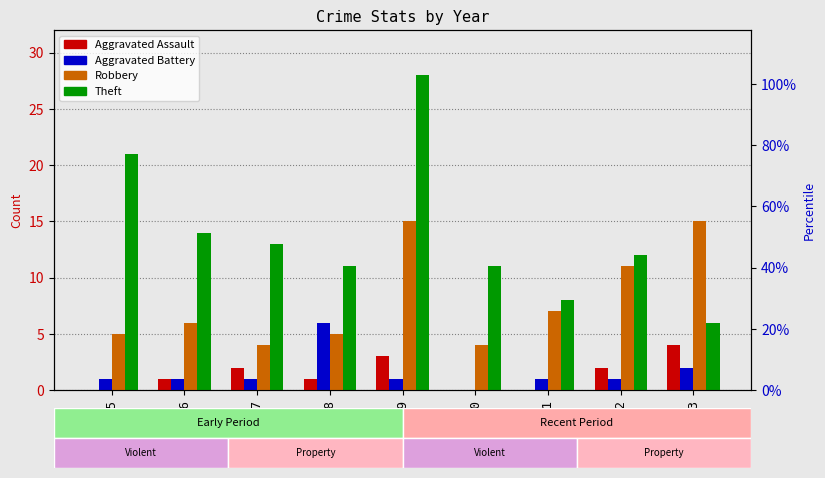

Which series has the largest range (max minus min)?

Theft